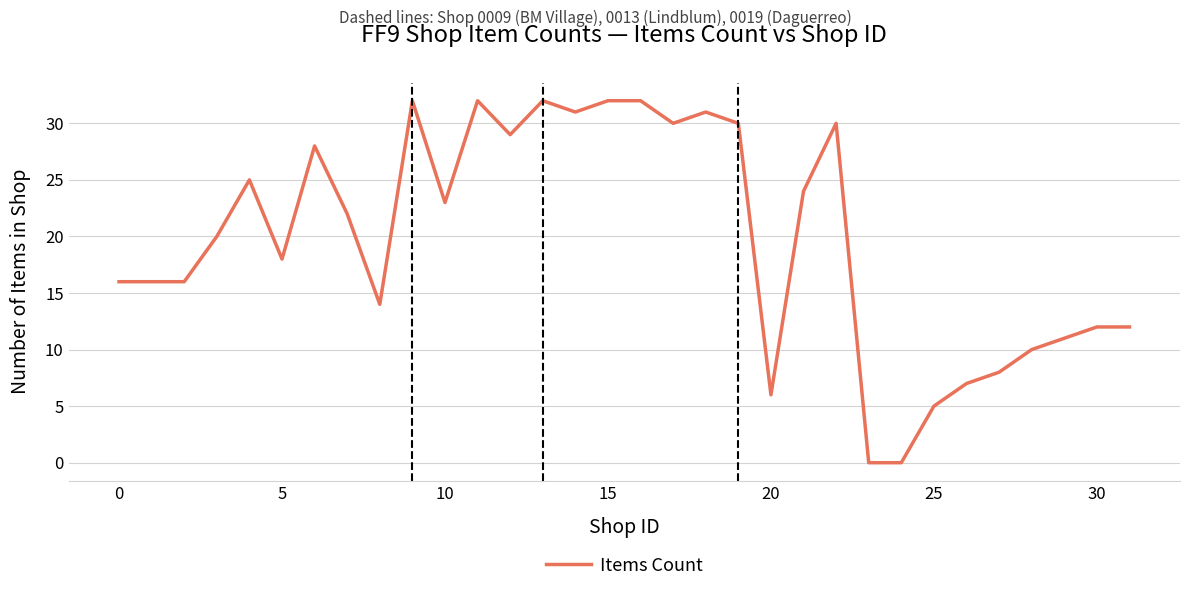

Reading left to right, extract all data points from this chart.

16	16	16	20	25	18	28	22	14	32	23	32	29	32	31	32	32	30	31	30	6	24	30	0	0	5	7	8	10	11	12	12